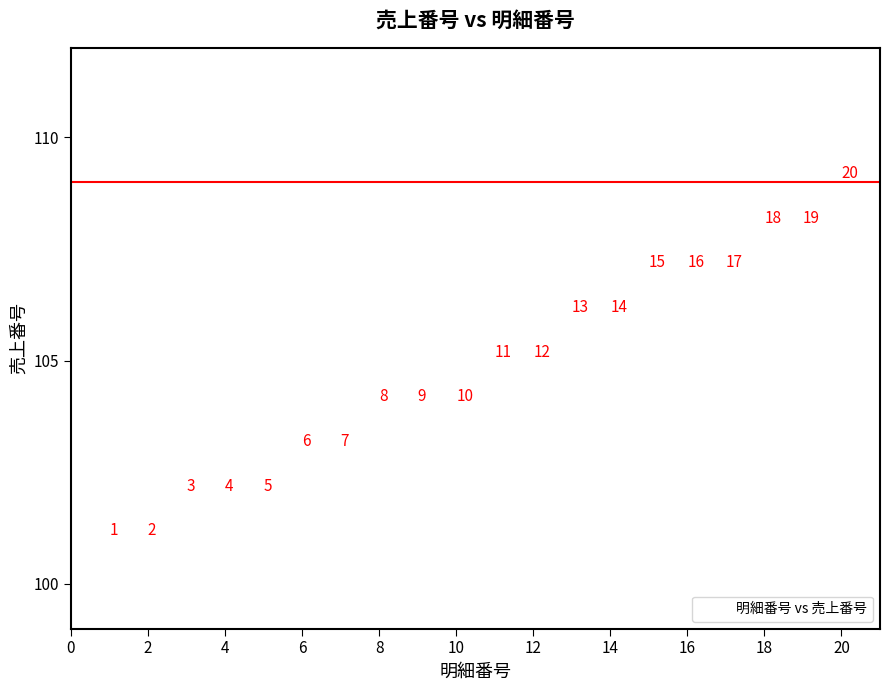

What Y value in the scatter plot is closest to 105?

105